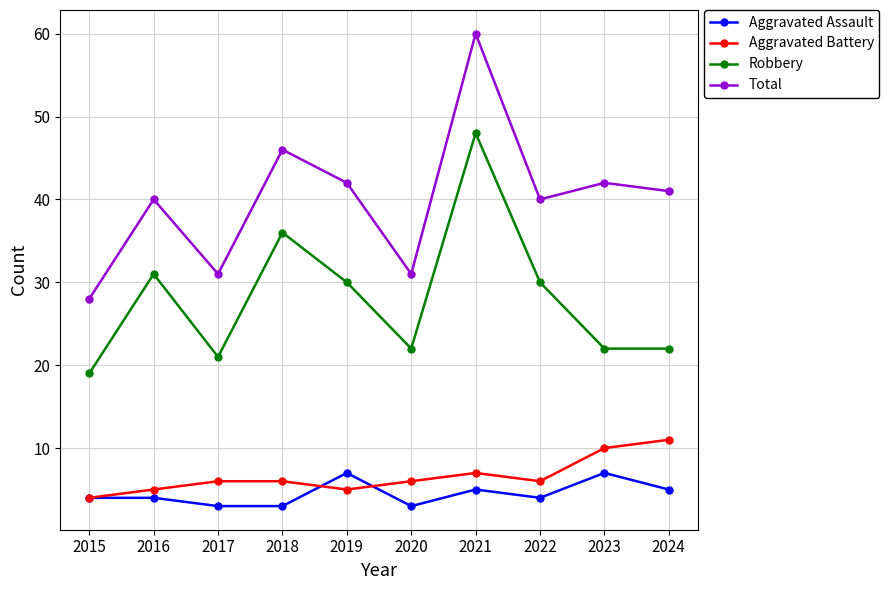

At how many categories does at least one series exceed 8?

10